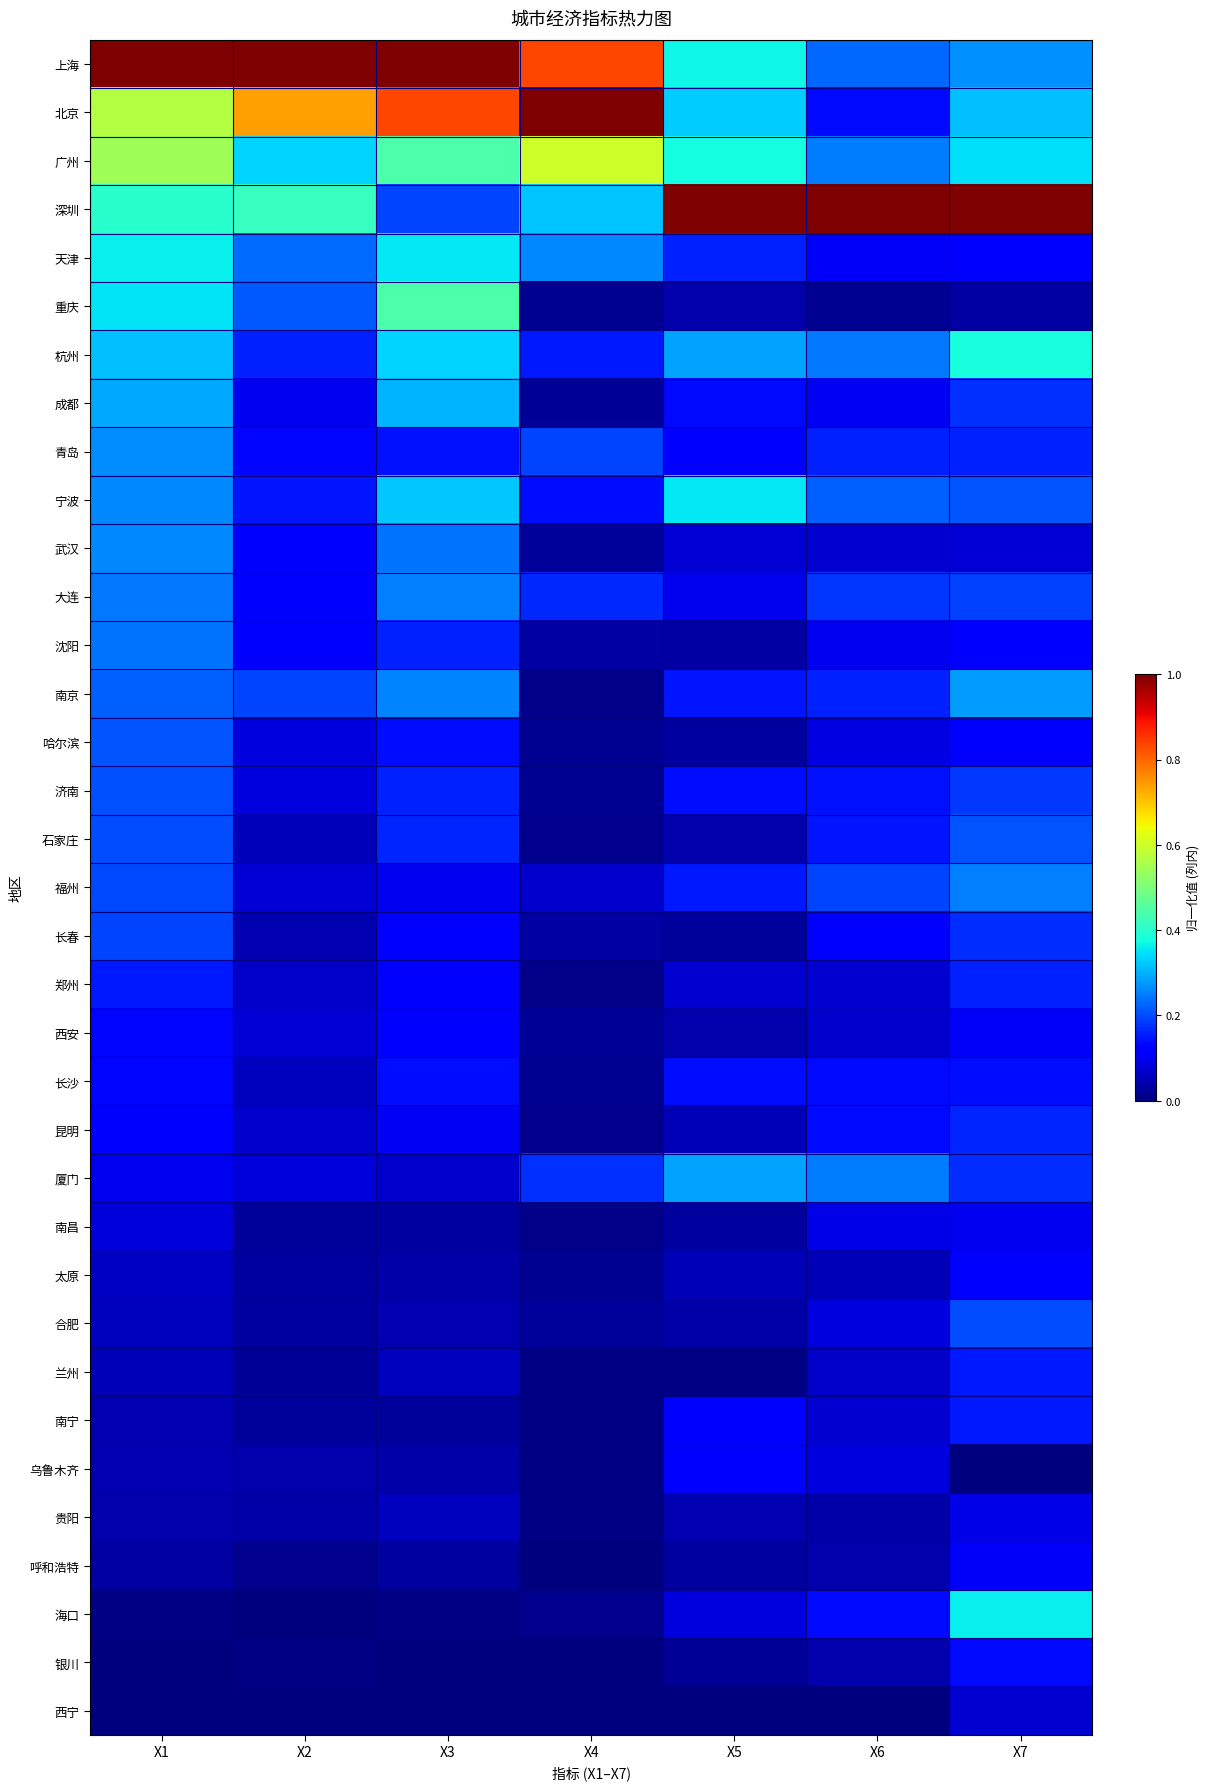

Reading right to left, list all the values displayed in this chart.

上海: X7=0.3	X6=0.2	X5=0.4	X4=0.8	X3=1.0	X2=1.0	X1=1.0
北京: X7=0.3	X6=0.1	X5=0.3	X4=1.0	X3=0.8	X2=0.7	X1=0.6
广州: X7=0.3	X6=0.2	X5=0.4	X4=0.6	X3=0.4	X2=0.3	X1=0.5
深圳: X7=1.0	X6=1.0	X5=1.0	X4=0.3	X3=0.2	X2=0.4	X1=0.4
天津: X7=0.1	X6=0.1	X5=0.2	X4=0.3	X3=0.4	X2=0.2	X1=0.4
重庆: X7=0.0	X6=0.0	X5=0.0	X4=0.0	X3=0.4	X2=0.2	X1=0.3
杭州: X7=0.4	X6=0.2	X5=0.3	X4=0.1	X3=0.3	X2=0.2	X1=0.3
成都: X7=0.2	X6=0.1	X5=0.1	X4=0.0	X3=0.3	X2=0.1	X1=0.3
青岛: X7=0.2	X6=0.2	X5=0.1	X4=0.2	X3=0.1	X2=0.1	X1=0.3
宁波: X7=0.2	X6=0.2	X5=0.4	X4=0.1	X3=0.3	X2=0.1	X1=0.3
武汉: X7=0.1	X6=0.1	X5=0.1	X4=0.0	X3=0.2	X2=0.1	X1=0.3
大连: X7=0.2	X6=0.2	X5=0.1	X4=0.2	X3=0.3	X2=0.1	X1=0.2
沈阳: X7=0.1	X6=0.1	X5=0.0	X4=0.0	X3=0.2	X2=0.1	X1=0.2
南京: X7=0.3	X6=0.2	X5=0.1	X4=0.0	X3=0.3	X2=0.2	X1=0.2
哈尔滨: X7=0.1	X6=0.1	X5=0.0	X4=0.0	X3=0.1	X2=0.1	X1=0.2
济南: X7=0.2	X6=0.1	X5=0.1	X4=0.0	X3=0.2	X2=0.1	X1=0.2
石家庄: X7=0.2	X6=0.1	X5=0.0	X4=0.0	X3=0.2	X2=0.1	X1=0.2
福州: X7=0.3	X6=0.2	X5=0.1	X4=0.1	X3=0.1	X2=0.1	X1=0.2
长春: X7=0.2	X6=0.1	X5=0.0	X4=0.0	X3=0.1	X2=0.0	X1=0.2
郑州: X7=0.2	X6=0.1	X5=0.1	X4=0.0	X3=0.1	X2=0.1	X1=0.2
西安: X7=0.1	X6=0.1	X5=0.0	X4=0.0	X3=0.1	X2=0.1	X1=0.1
长沙: X7=0.1	X6=0.1	X5=0.1	X4=0.0	X3=0.1	X2=0.1	X1=0.1
昆明: X7=0.2	X6=0.1	X5=0.1	X4=0.0	X3=0.1	X2=0.1	X1=0.1
厦门: X7=0.2	X6=0.2	X5=0.3	X4=0.2	X3=0.1	X2=0.1	X1=0.1
南昌: X7=0.1	X6=0.1	X5=0.0	X4=0.0	X3=0.0	X2=0.0	X1=0.1
太原: X7=0.1	X6=0.0	X5=0.1	X4=0.0	X3=0.0	X2=0.0	X1=0.1
合肥: X7=0.2	X6=0.1	X5=0.0	X4=0.0	X3=0.0	X2=0.0	X1=0.1
兰州: X7=0.1	X6=0.1	X5=0.0	X4=0.0	X3=0.1	X2=0.0	X1=0.1
南宁: X7=0.2	X6=0.1	X5=0.1	X4=0.0	X3=0.0	X2=0.0	X1=0.0
乌鲁木齐: X7=0.0	X6=0.1	X5=0.1	X4=0.0	X3=0.0	X2=0.0	X1=0.0
贵阳: X7=0.1	X6=0.0	X5=0.0	X4=0.0	X3=0.1	X2=0.0	X1=0.0
呼和浩特: X7=0.1	X6=0.0	X5=0.0	X4=0.0	X3=0.0	X2=0.0	X1=0.0
海口: X7=0.4	X6=0.1	X5=0.1	X4=0.0	X3=0.0	X2=0.0	X1=0.0
银川: X7=0.1	X6=0.0	X5=0.0	X4=0.0	X3=0.0	X2=0.0	X1=0.0
西宁: X7=0.1	X6=0.0	X5=0.0	X4=0.0	X3=0.0	X2=0.0	X1=0.0